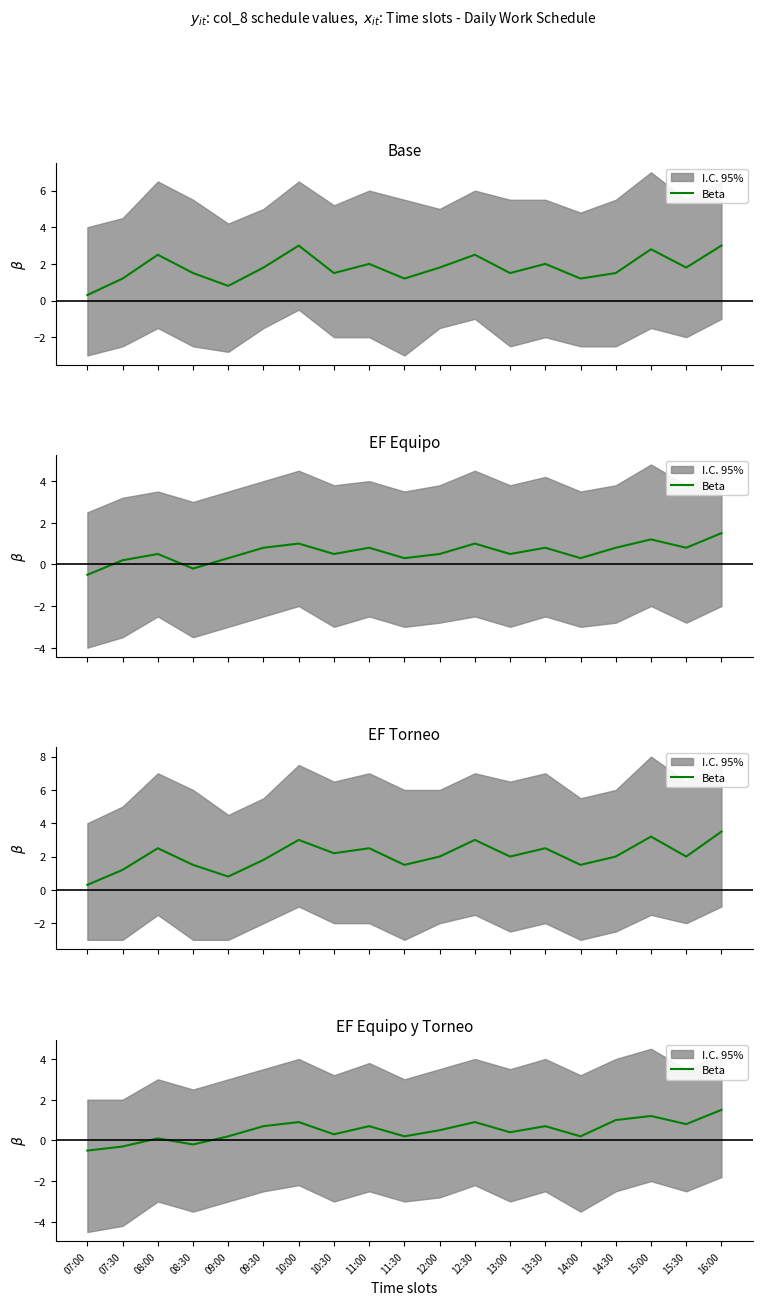

Does the chart have visible grid lines?

No